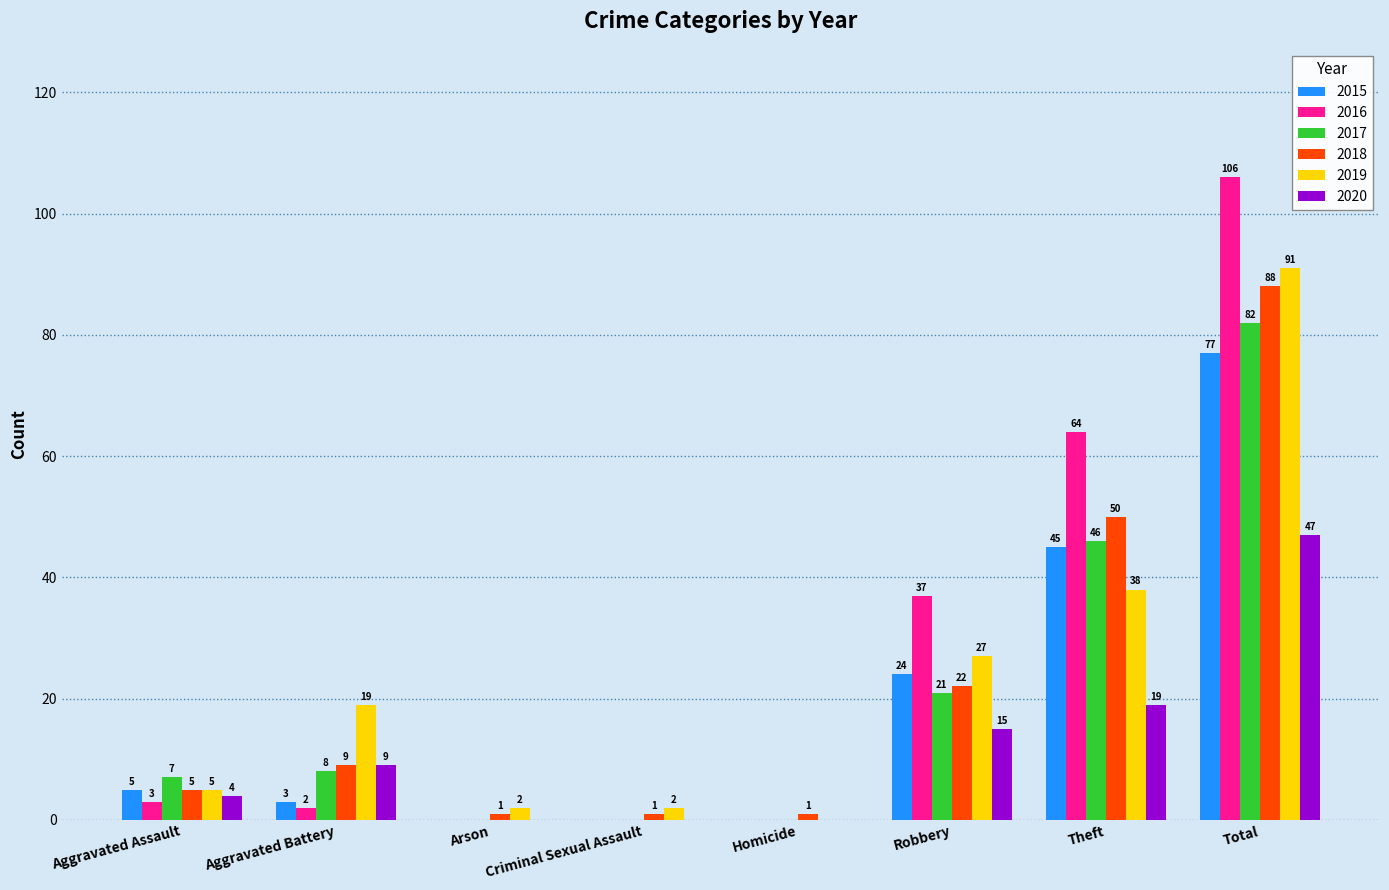

What are all the series names shown in the legend?

2015, 2016, 2017, 2018, 2019, 2020